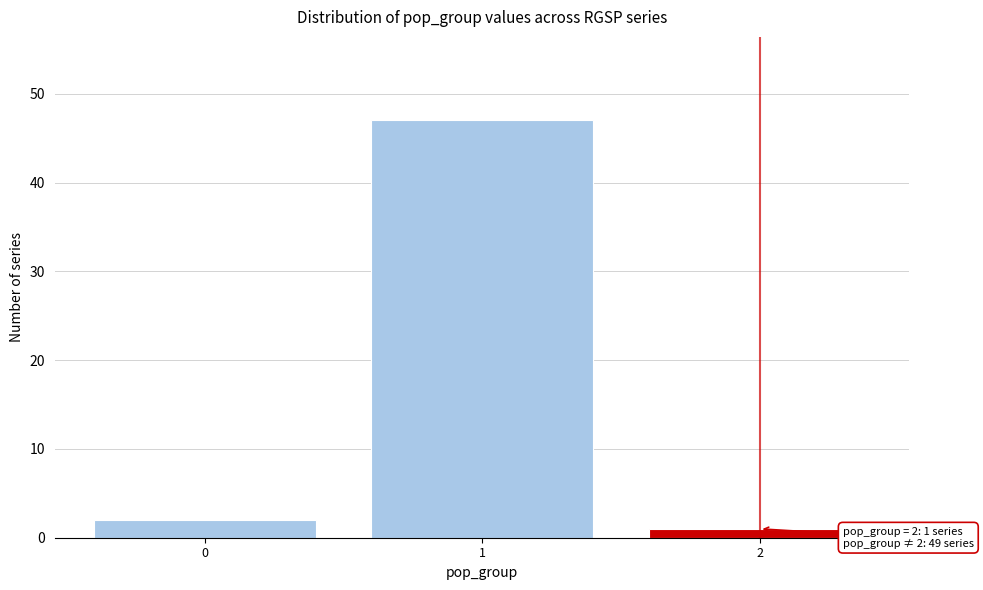

Which range on the x-axis has the tallest bar?

0.5 to 1.5